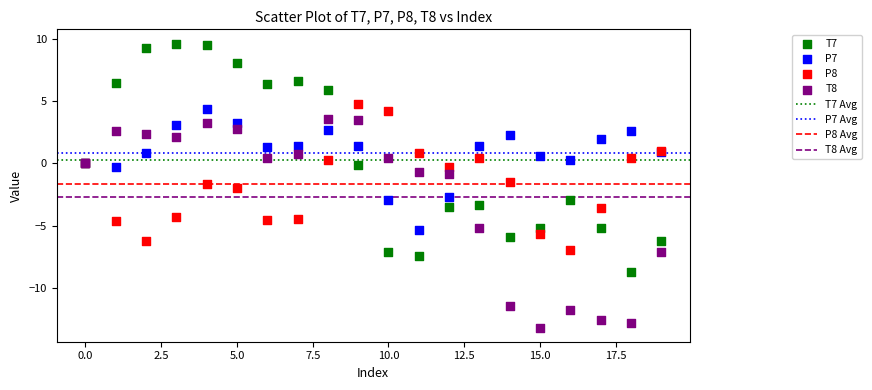

Which series has the widest spread of Y values?

T7